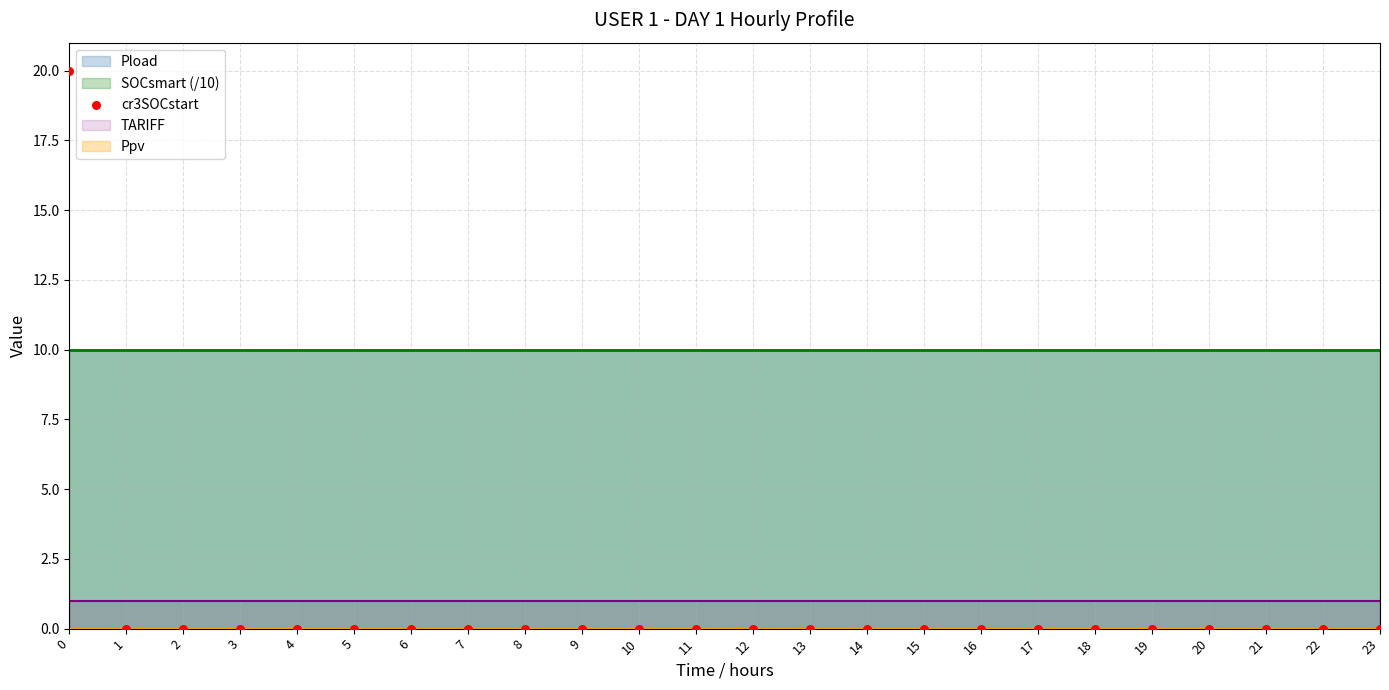

What is the range of Y values (max minus min)?

20